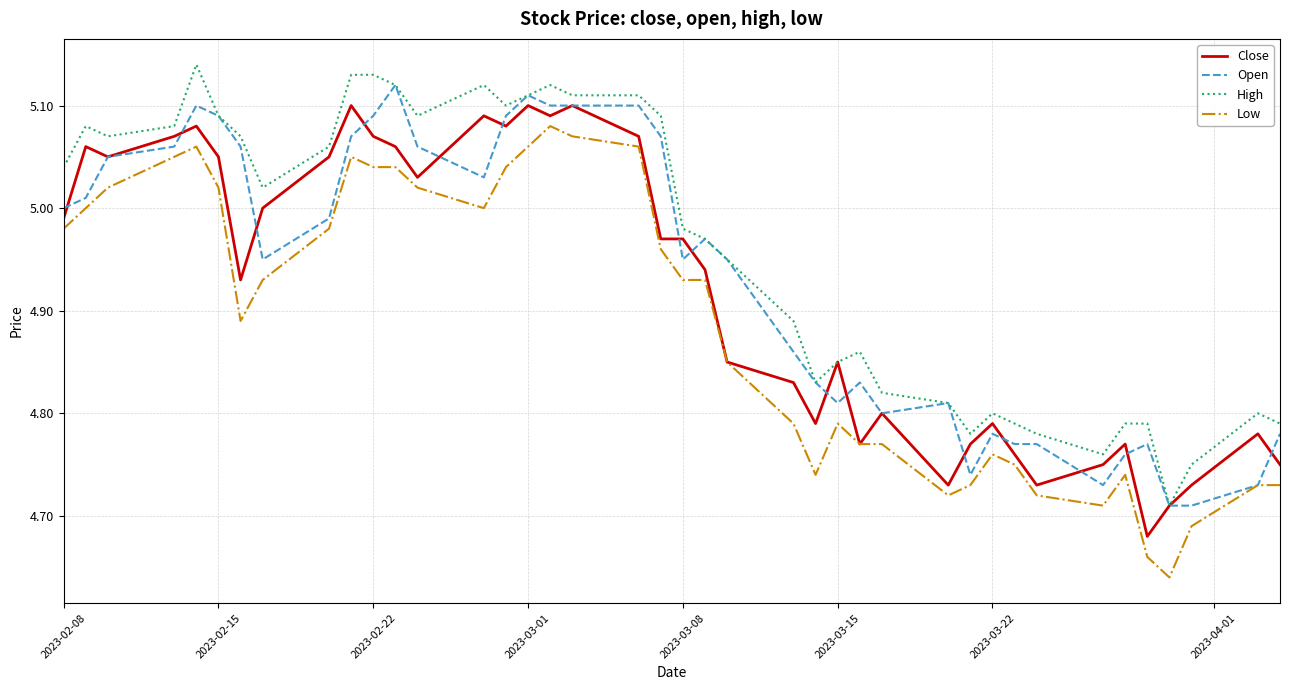

Which series has the largest total across all categories?

High